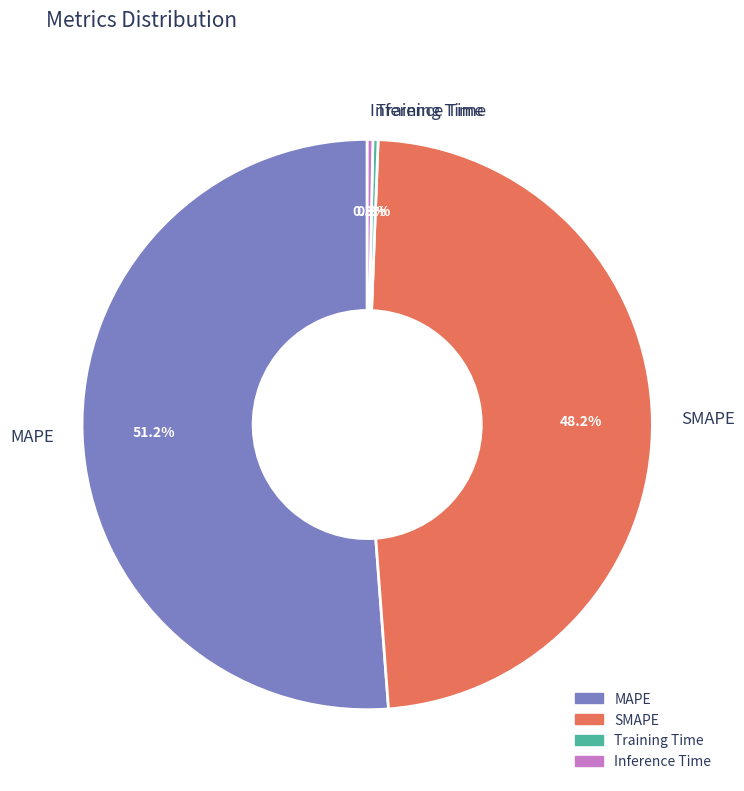

Count the number of slices in the pie.

4